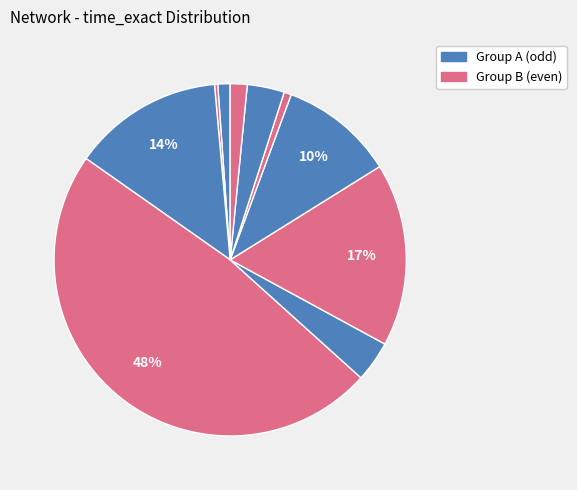

Count the number of slices in the pie.

10